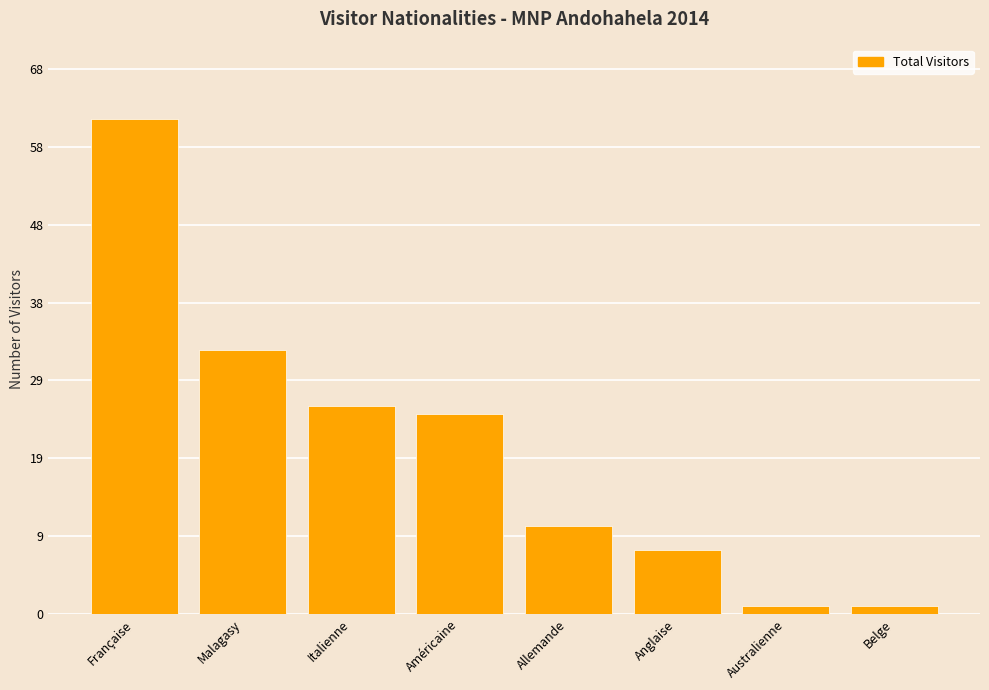

What is the value of the 4th bar from the left?

25